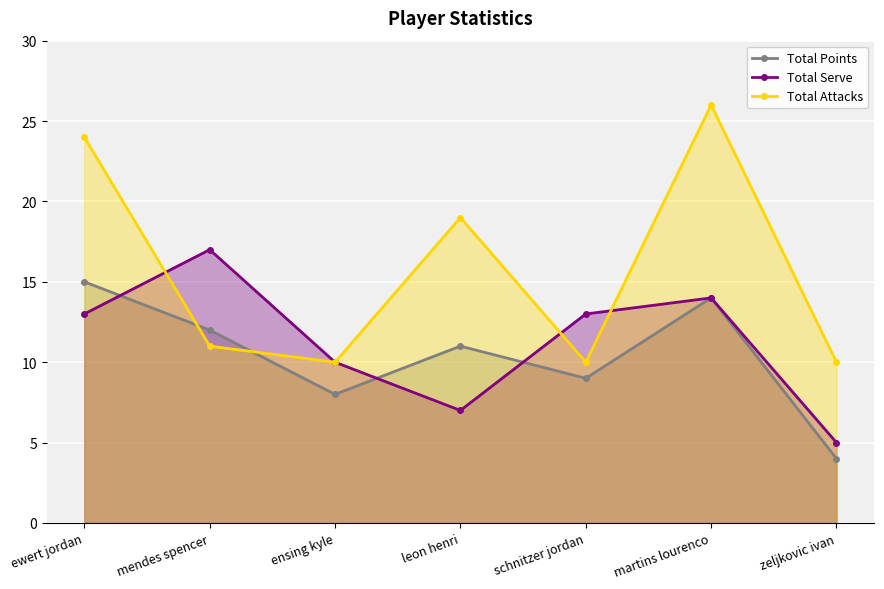

Which series has the largest range (max minus min)?

Total Attacks